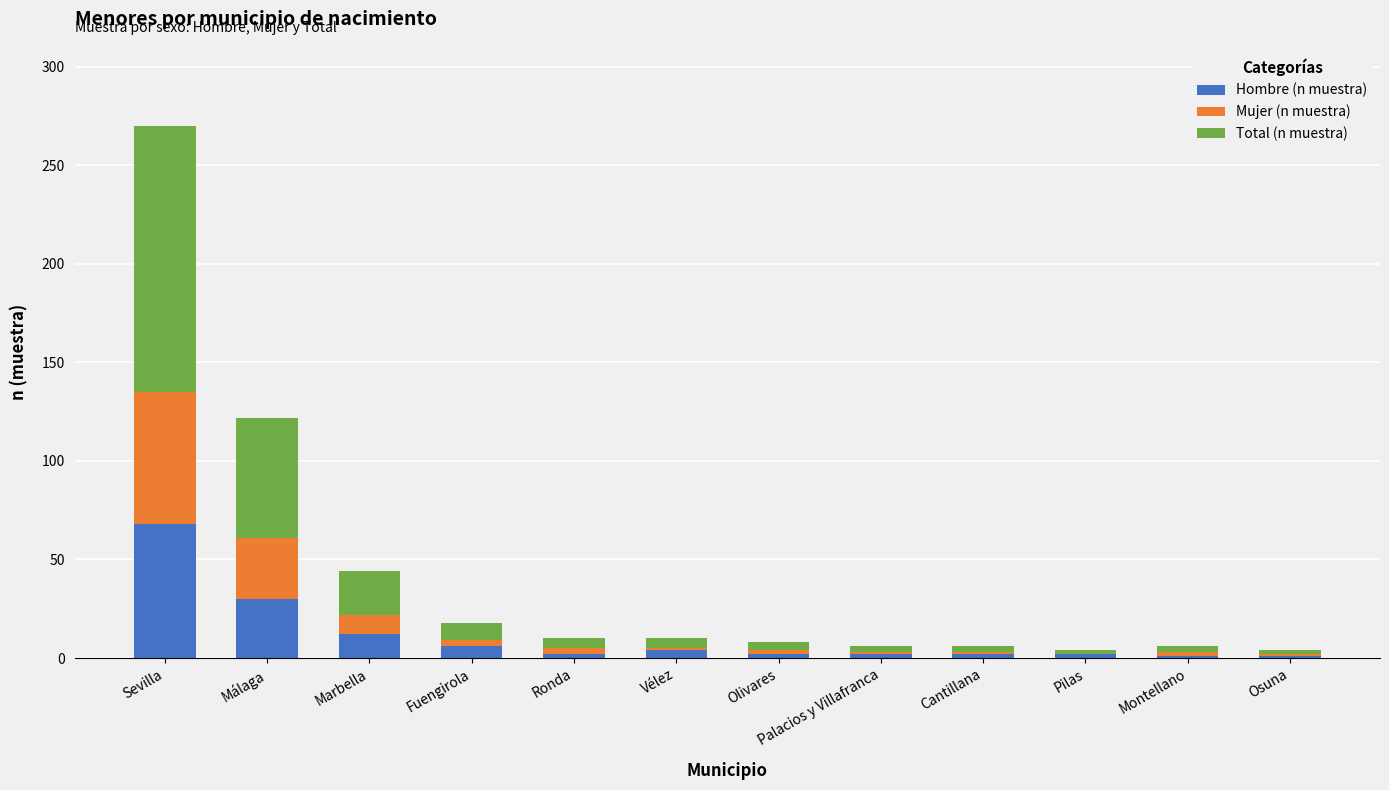

At which category is the sum across all series the highest?

Sevilla